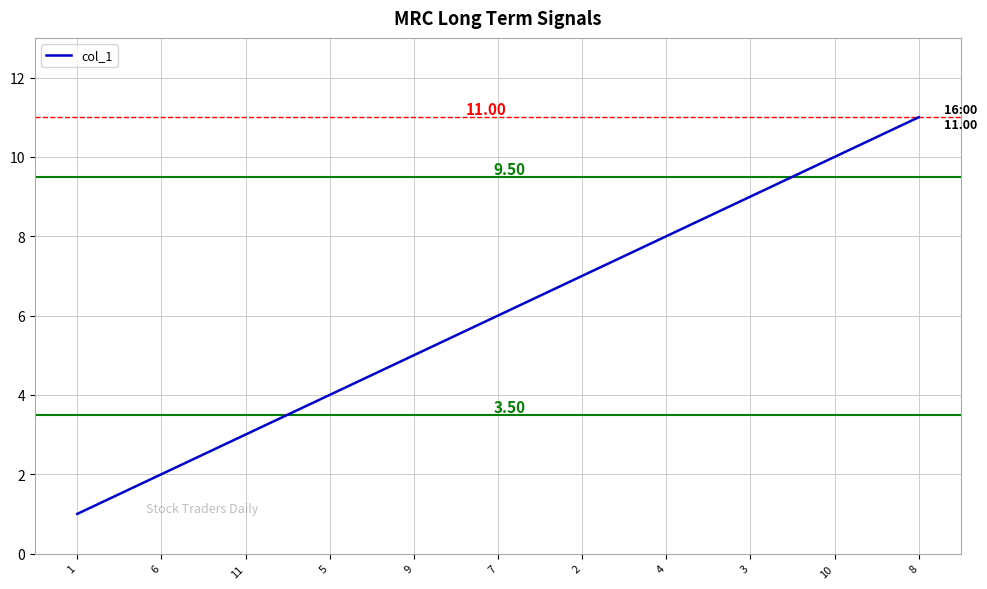

Does the chart display data point markers on the line(s)?

No